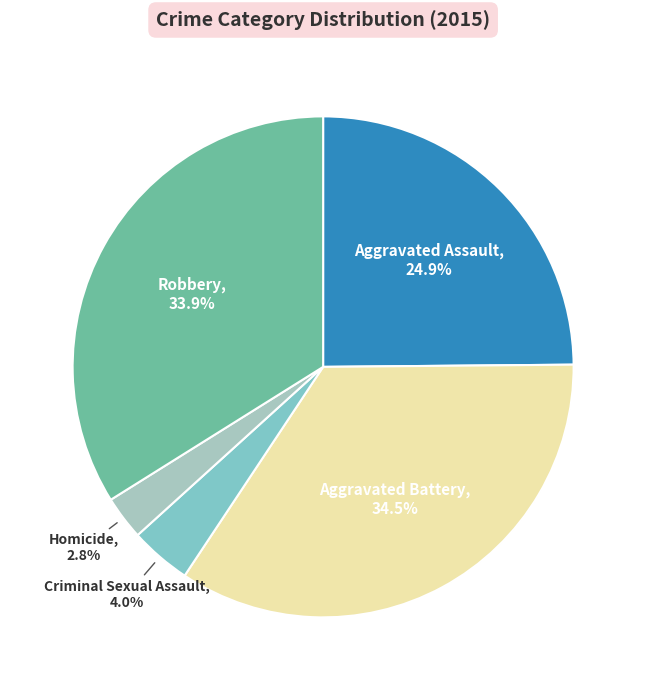

Is it true that Aggravated Assault is 25% of the pie?

True